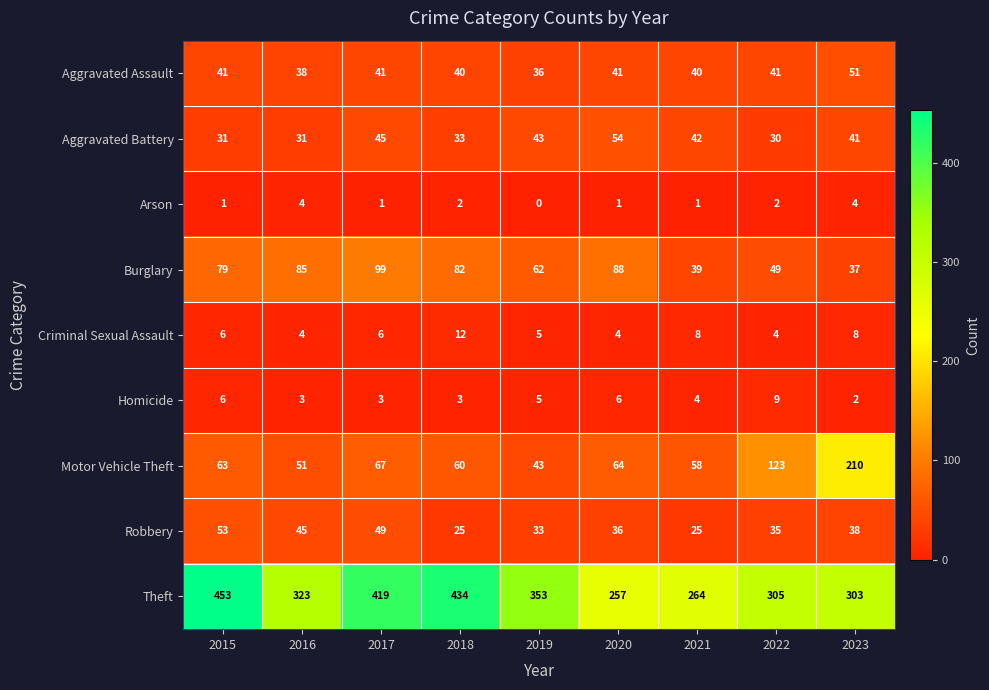

What is the difference between the Burglary values at 2018 and 2017?

17